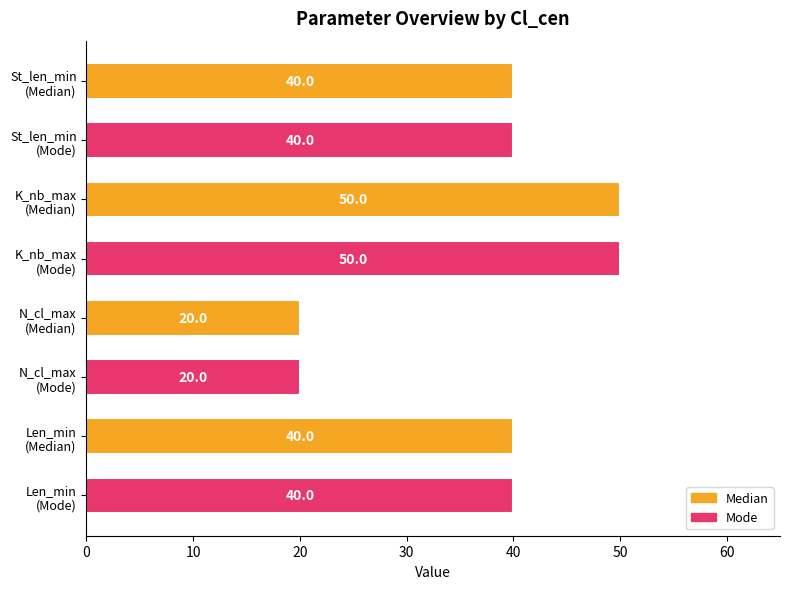

What is the value of the 1st bar from the top?

40